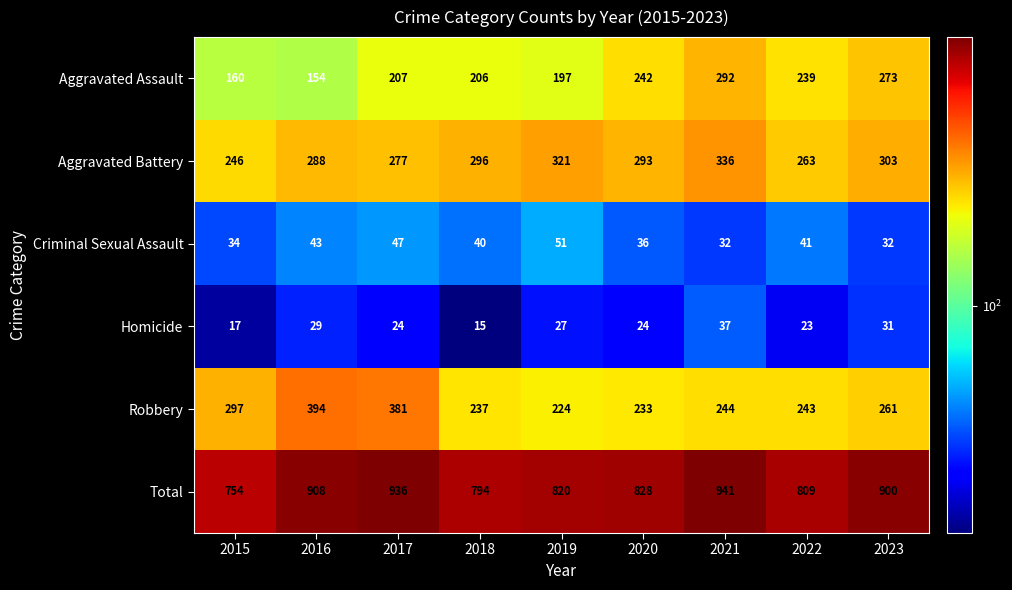

Which series has the largest total across all categories?

Total